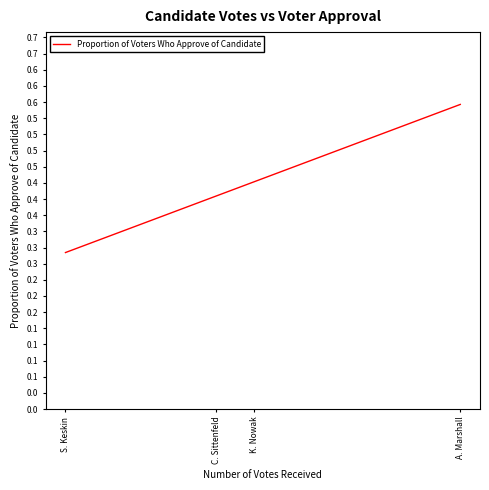

Which label corresponds to the largest value in the chart?

A. Marshall